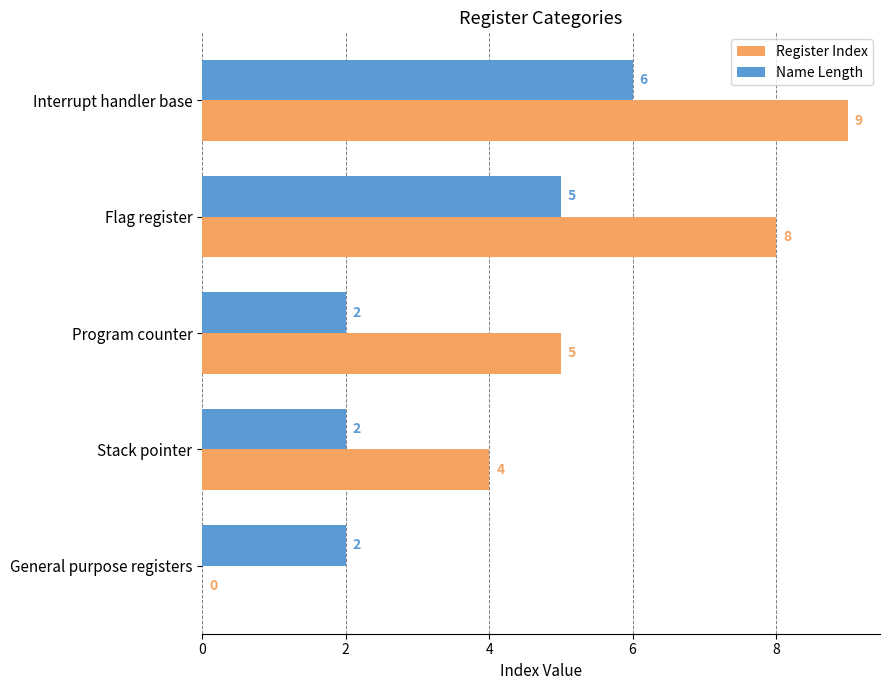

How many Register Index values are between 4 and 8?

3